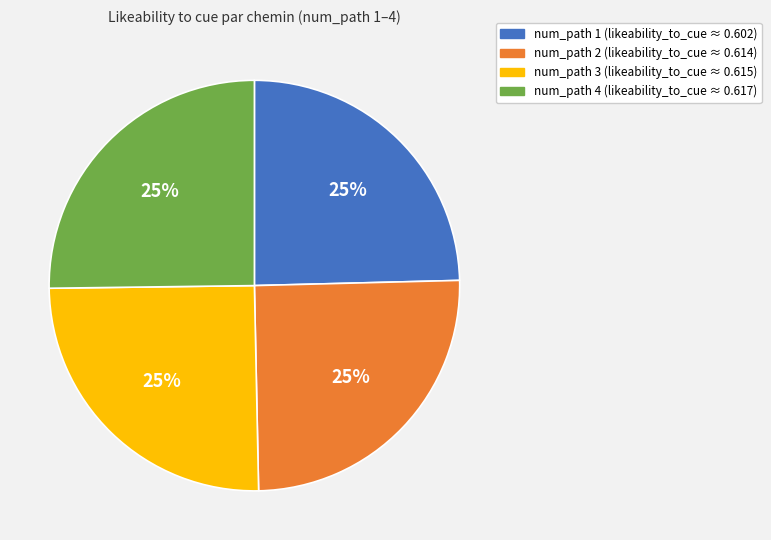

To the nearest percent, what percentage of the pie is num_path 2?

25%